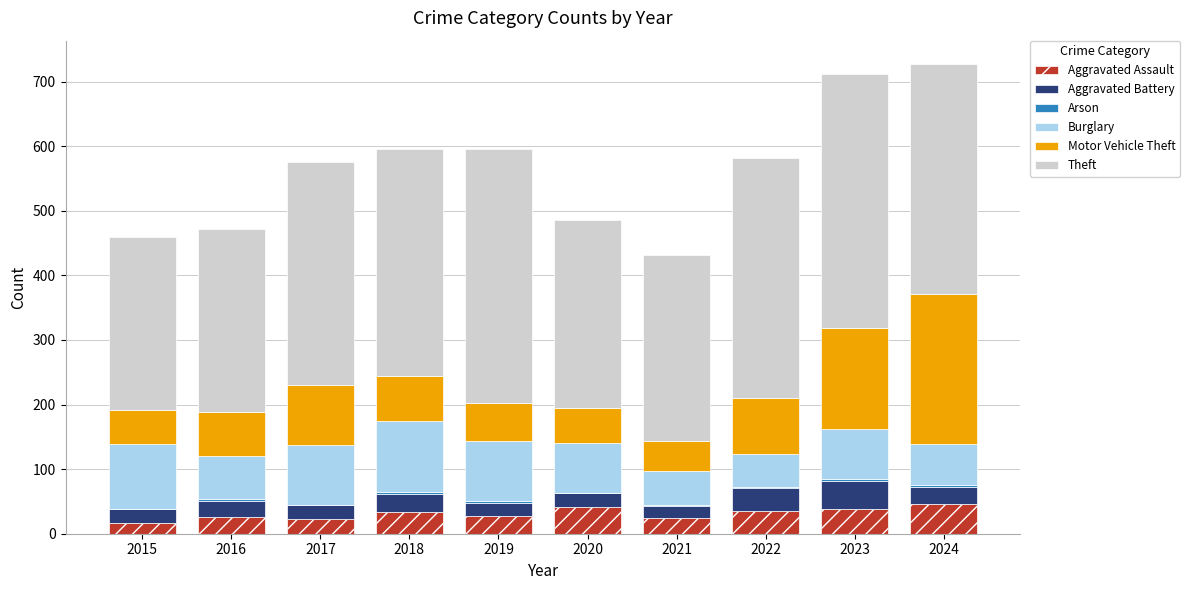

The Aggravated Assault series shows 19 at 2020. True or false?

False